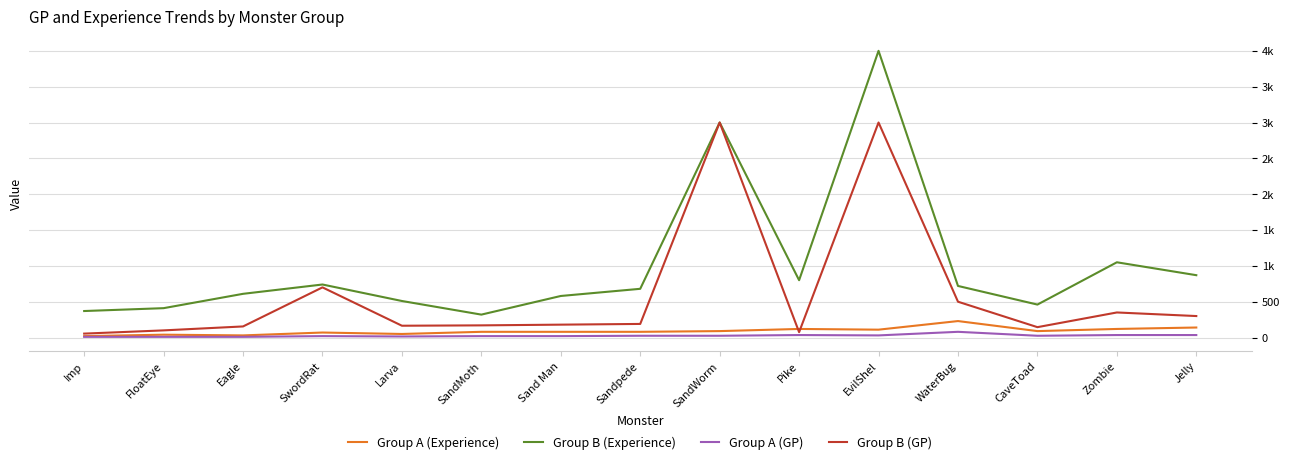

Is it true that Group A (Experience) equals 140 at SandWorm?

False